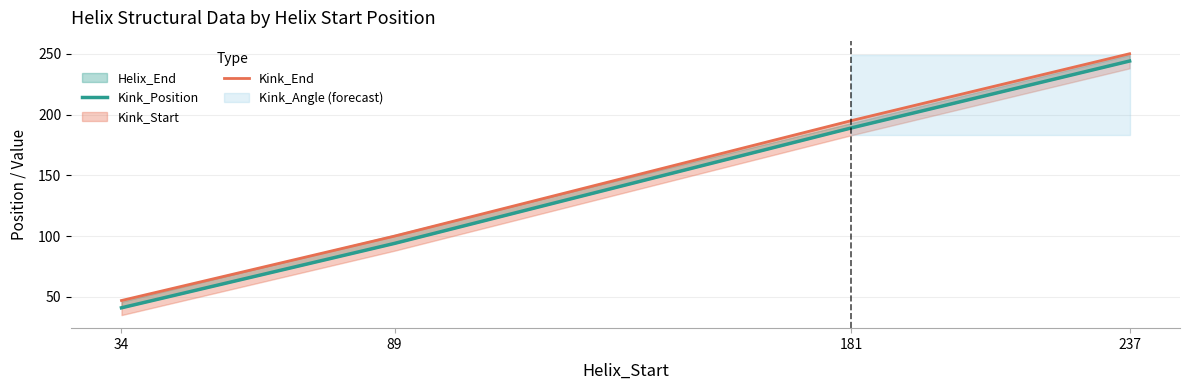

What is the difference between the highest and lowest values at 89?

6